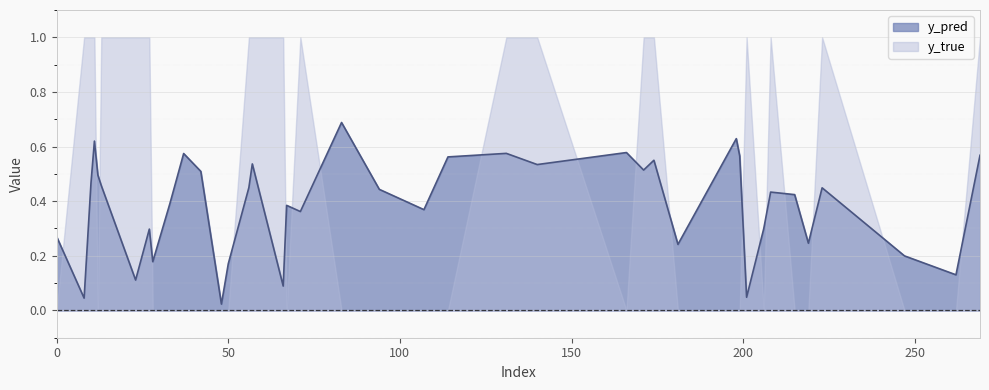

How many points are higher than both their immediate neighbors (excluding endpoints)?

12